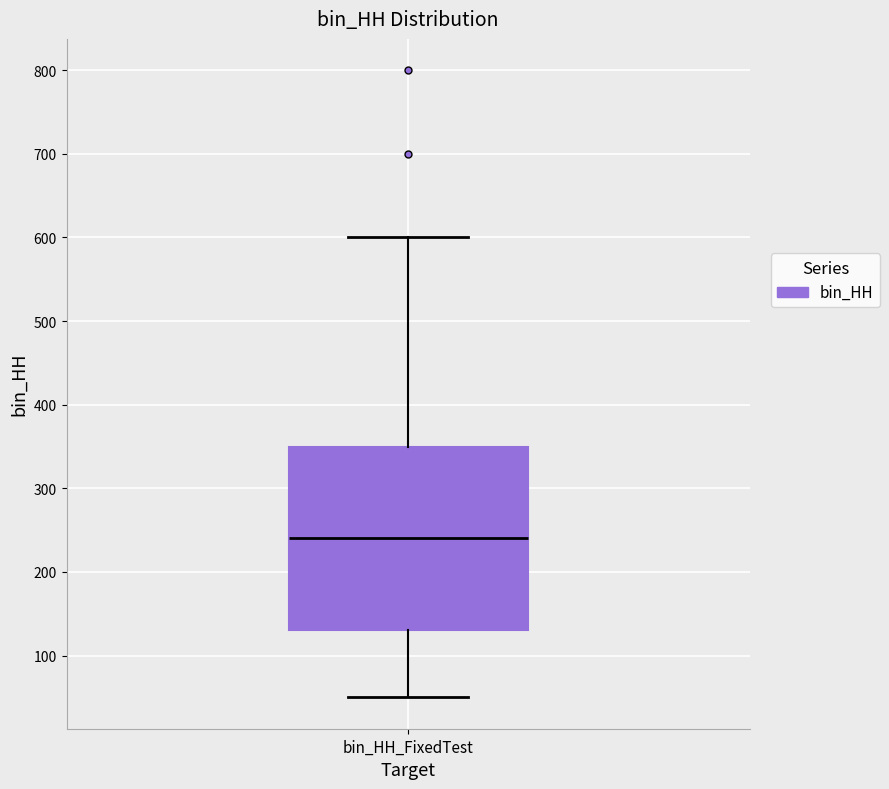

Where does the median line of the box for bin_HH_FixedTest sit on the y-axis? The values are not printed on the chart, so give them approximately, as read against the axis.

240